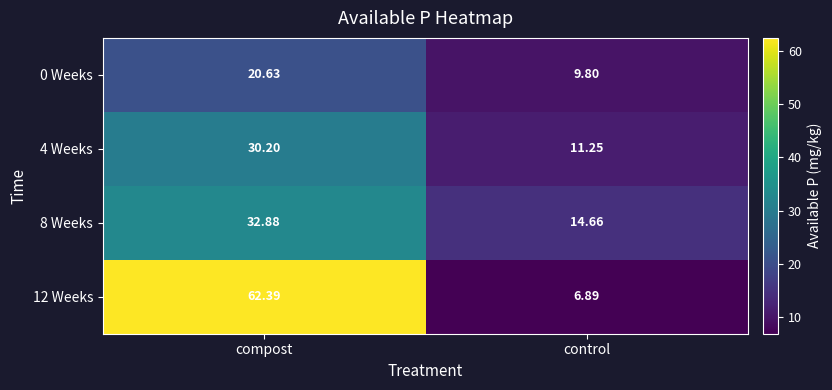

At which label does 12 Weeks first exceed 62?

compost